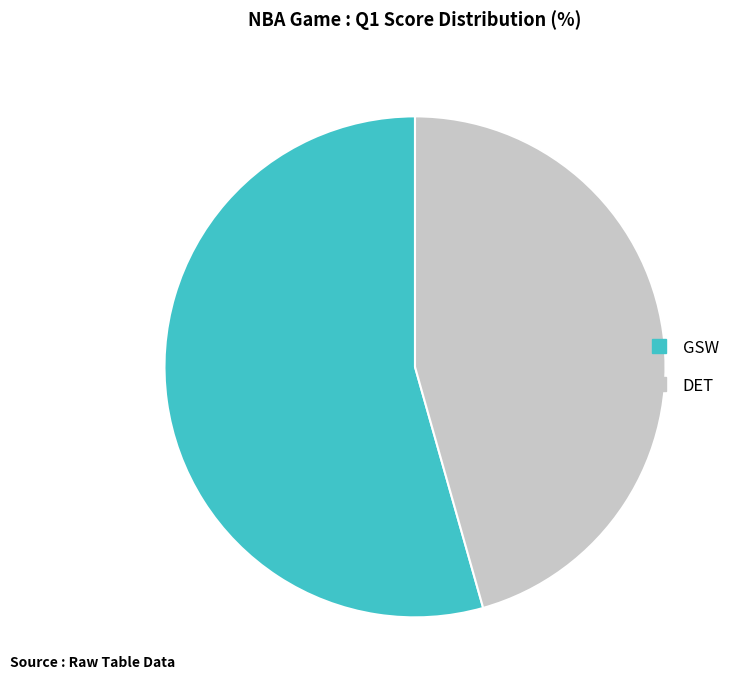

Rank the categories by value from highest to lowest.

GSW, DET